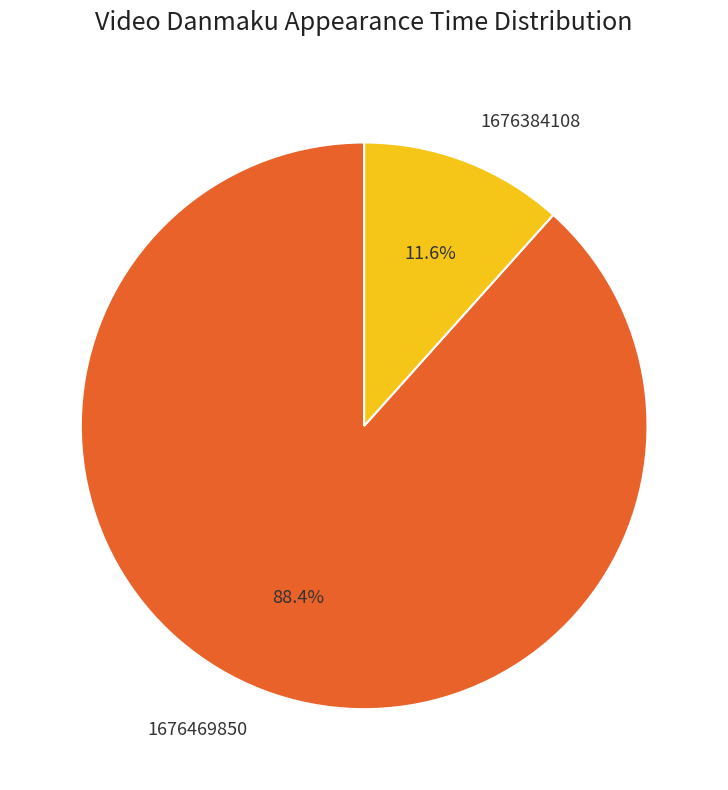

To the nearest percent, what is the combined percentage of 1676384108 and 1676469850?

100%